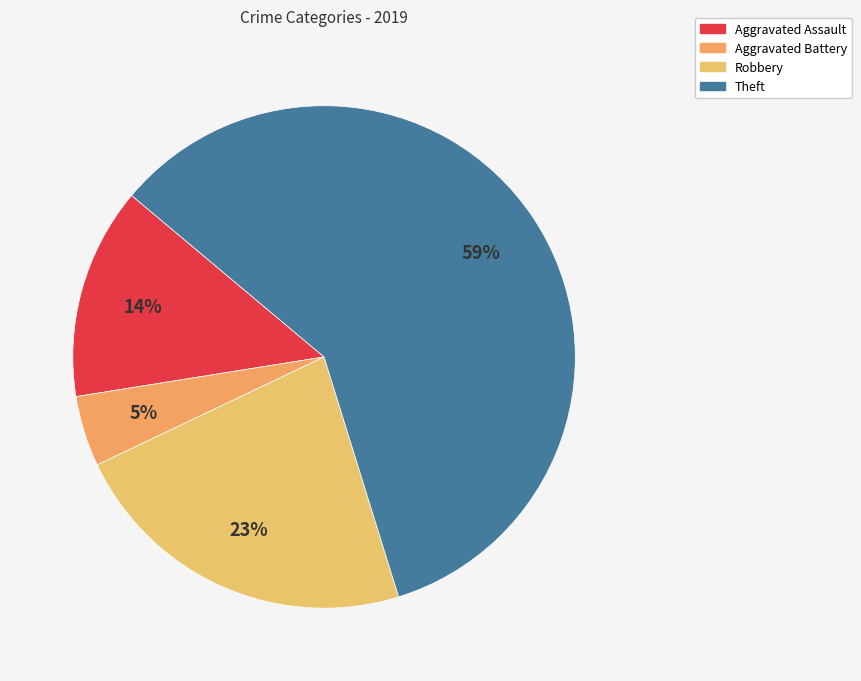

True or false: Robbery accounts for 12% of the total.

False